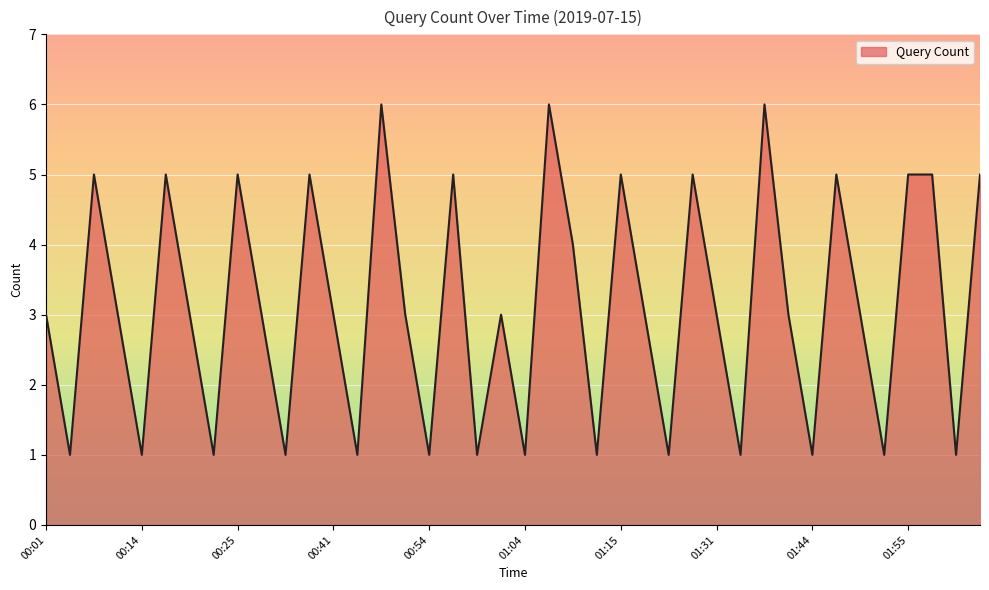

What is the greatest value displayed?

6